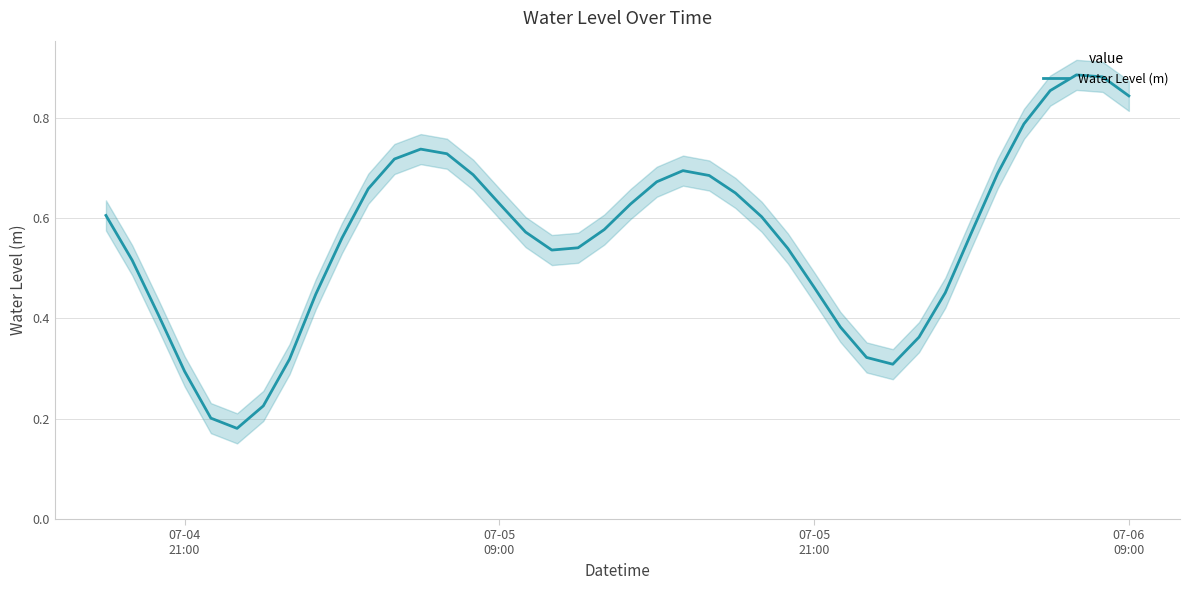

What is the greatest value displayed?

0.9